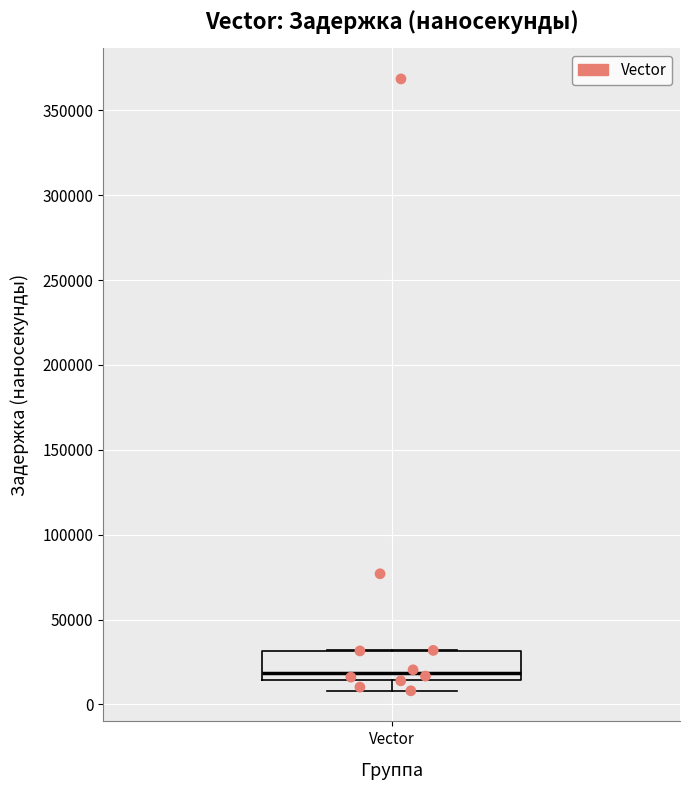

Transcribe this box plot: give where the median line is, the range the box spans, and where the two whiskers end, as read against the y-axis. The values are not printed on the chart, so give them approximately, as read against the axis.

median 20000, box 15000 to 30000, whiskers 10000 to 30000